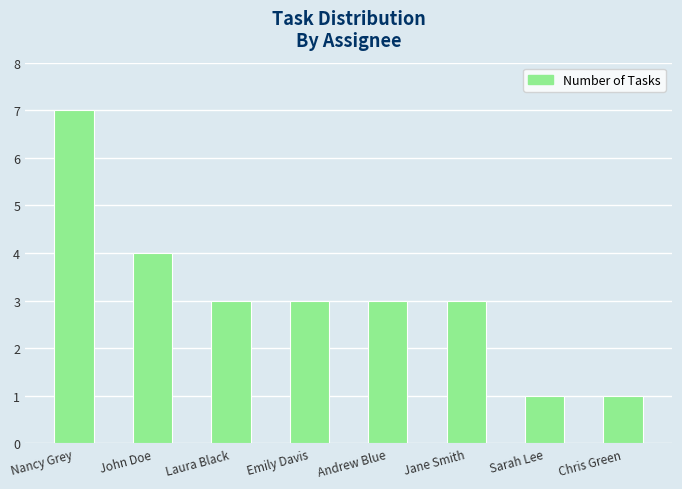

How many data points does each series have?

8